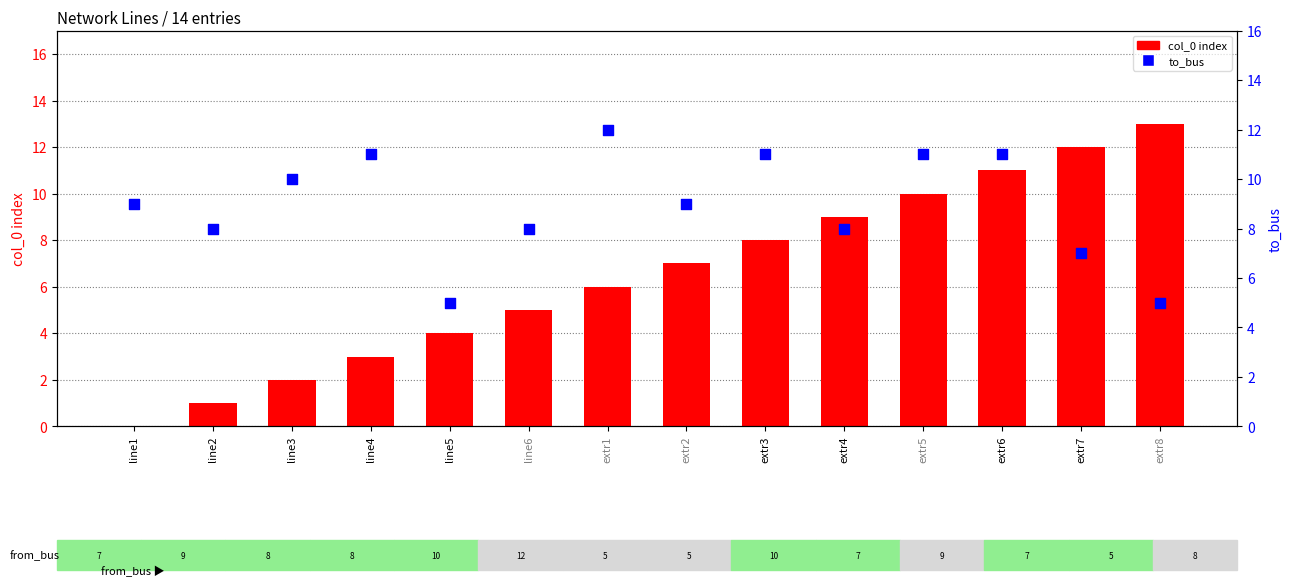

Which series has the largest total across all categories?

to_bus